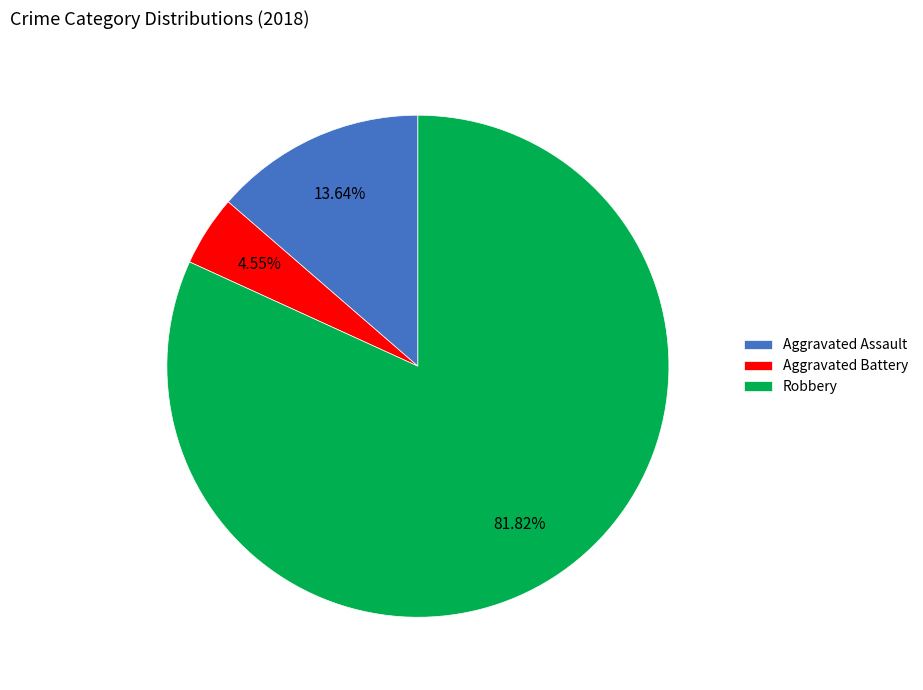

True or false: Robbery accounts for 72% of the total.

False